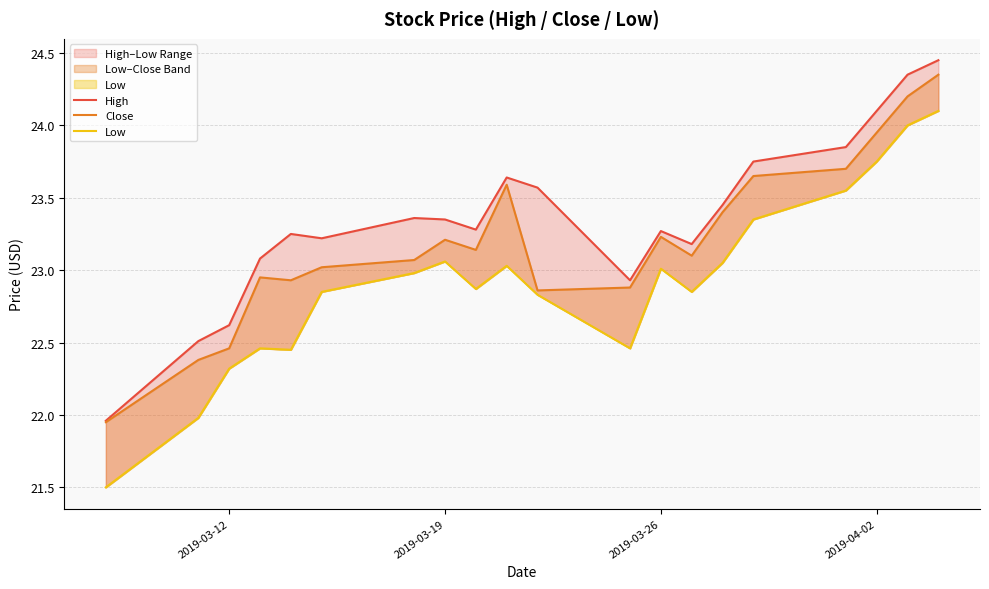

What is the difference between the second highest and second lowest values in the Close series?

1.8